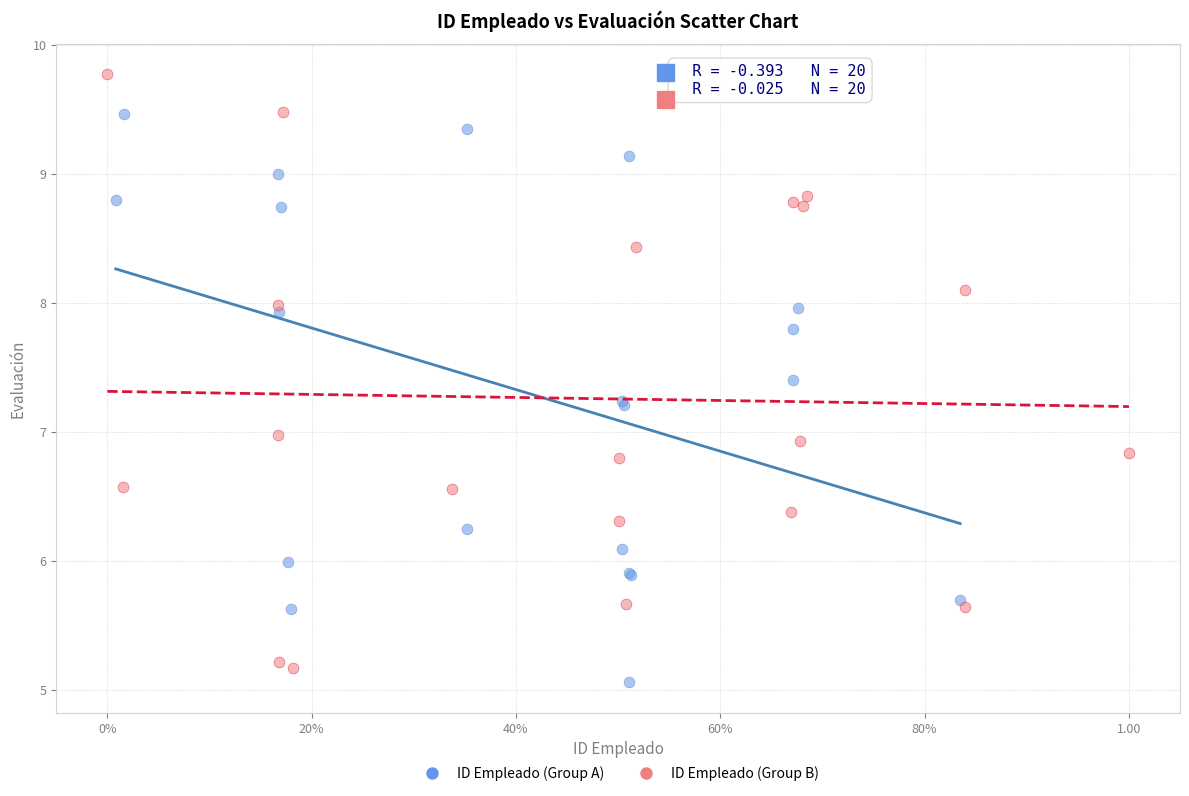

Which series contains the highest Y value?

ID Empleado (Group B)